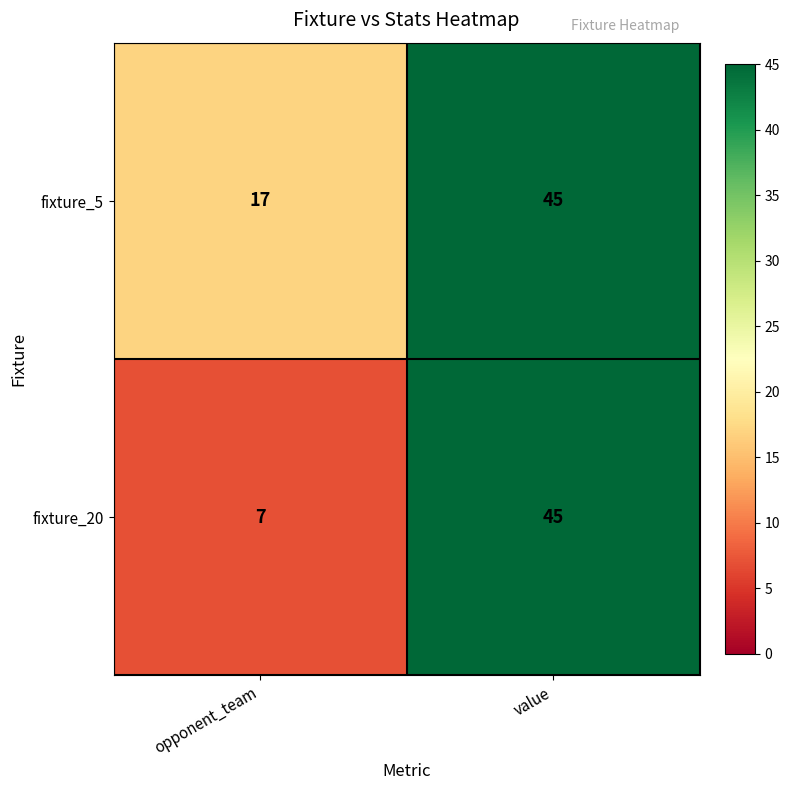

Rank the series at opponent_team from lowest to highest value.

fixture_20, fixture_5